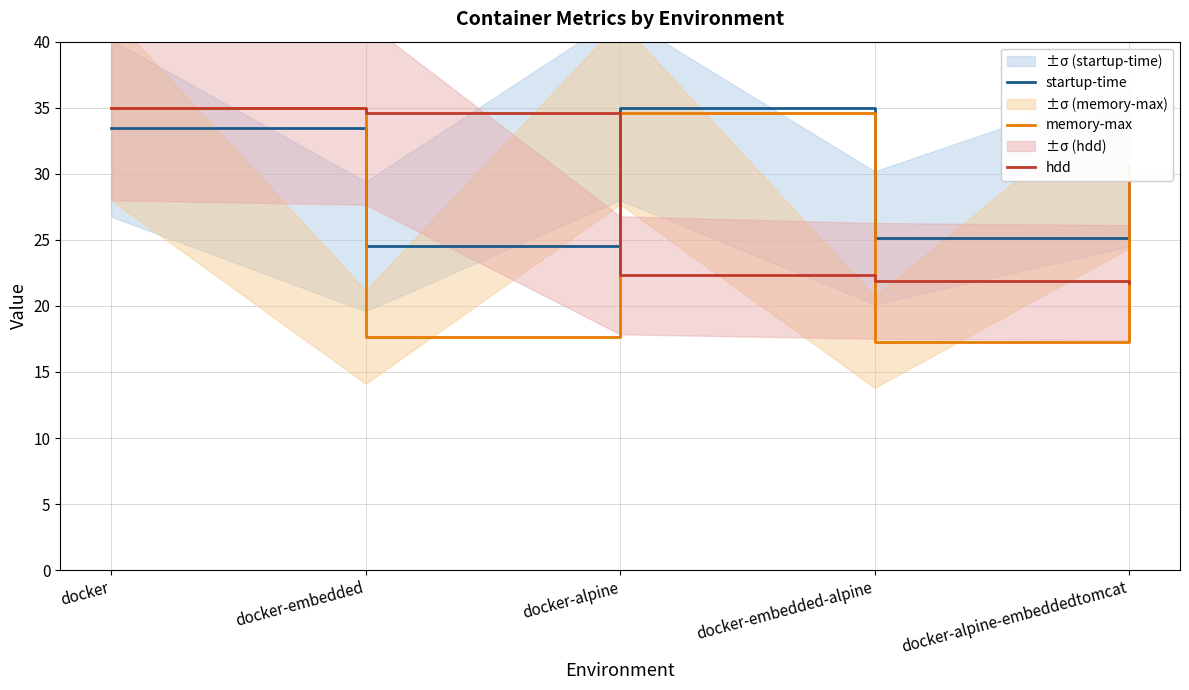

Where is the first local minimum for startup-time?

docker-embedded